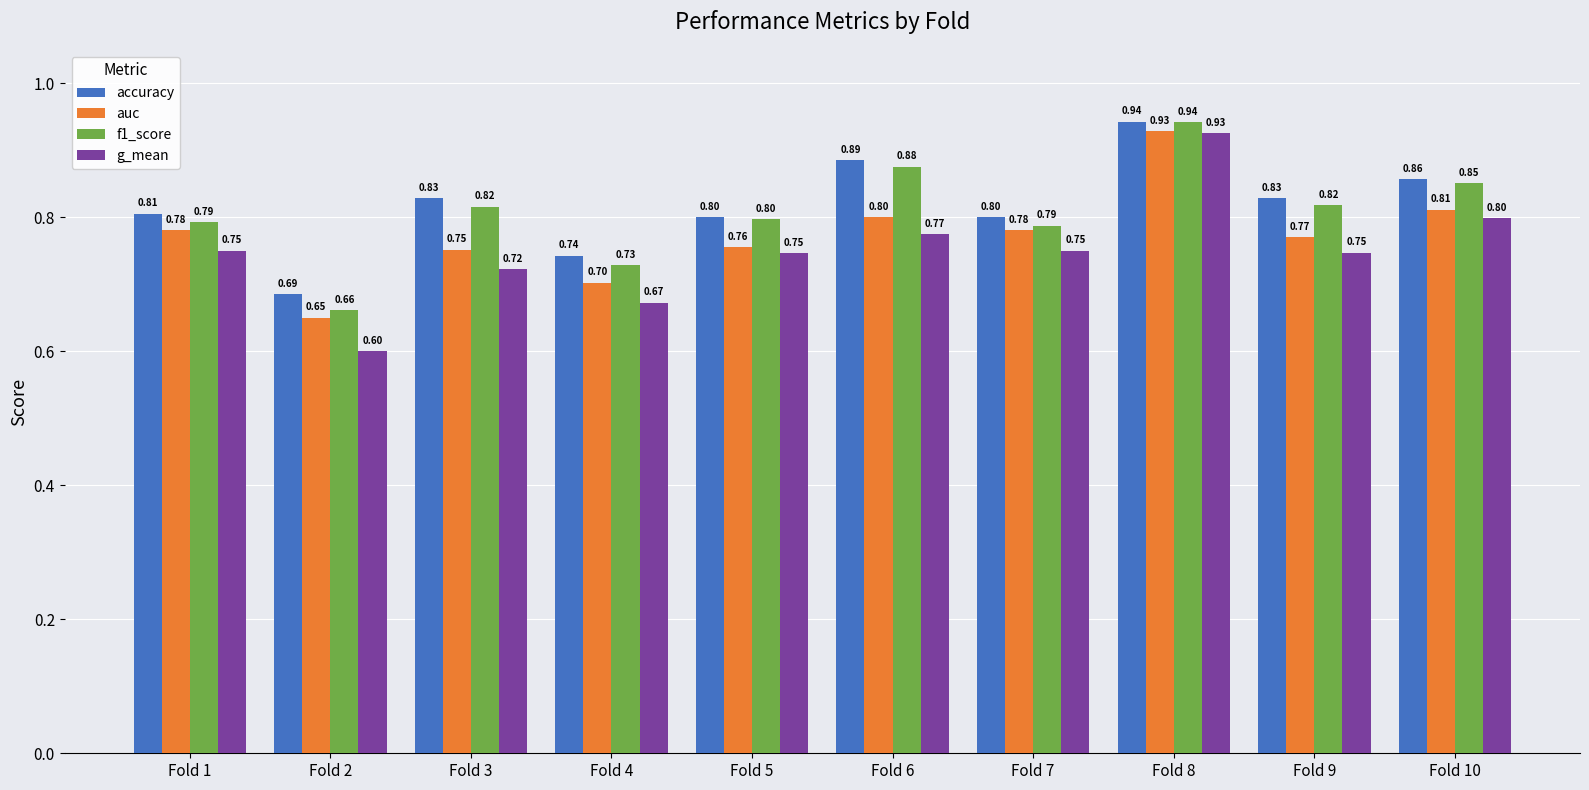

Is it true that g_mean equals 0.6 at Fold 2?

True